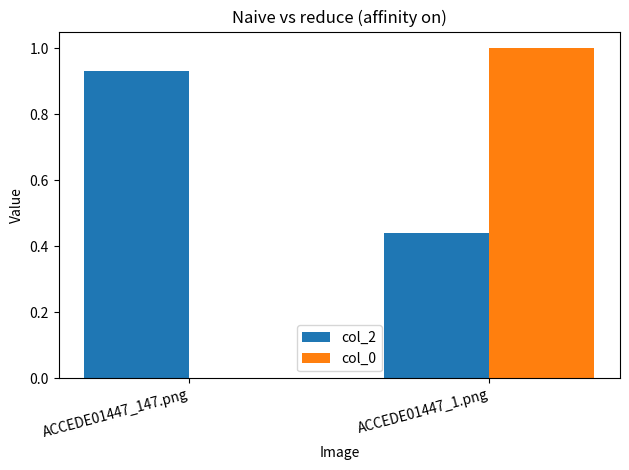

What is the difference between the col_2 values at ACCEDE01447_147.png and ACCEDE01447_1.png?

0.5